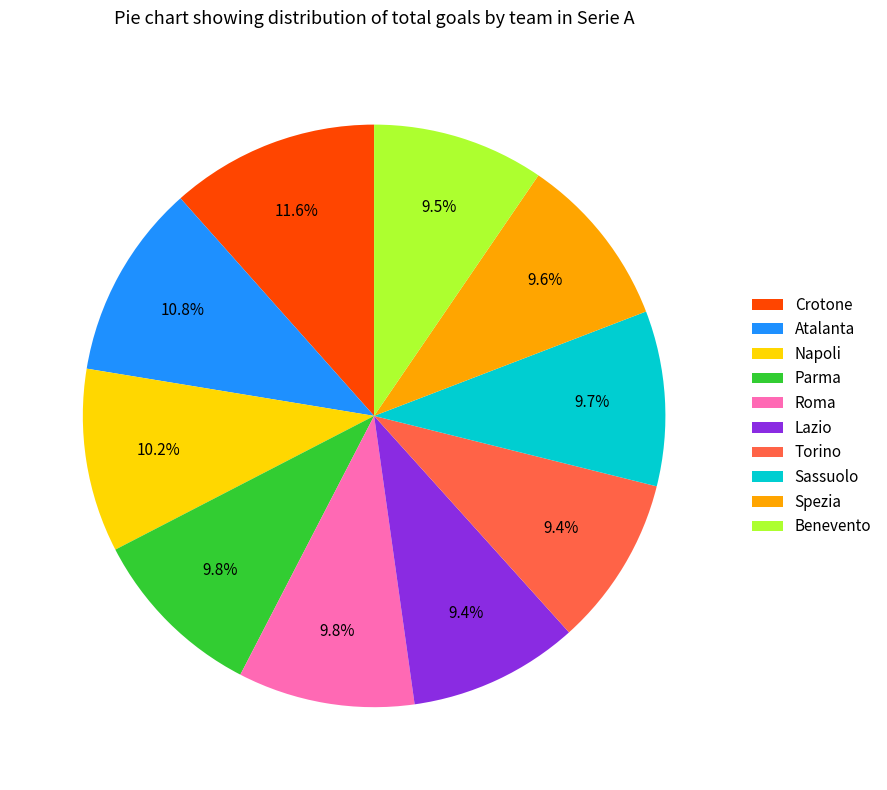

To the nearest percent, what is the difference between the largest and smallest slice percentages?

2%